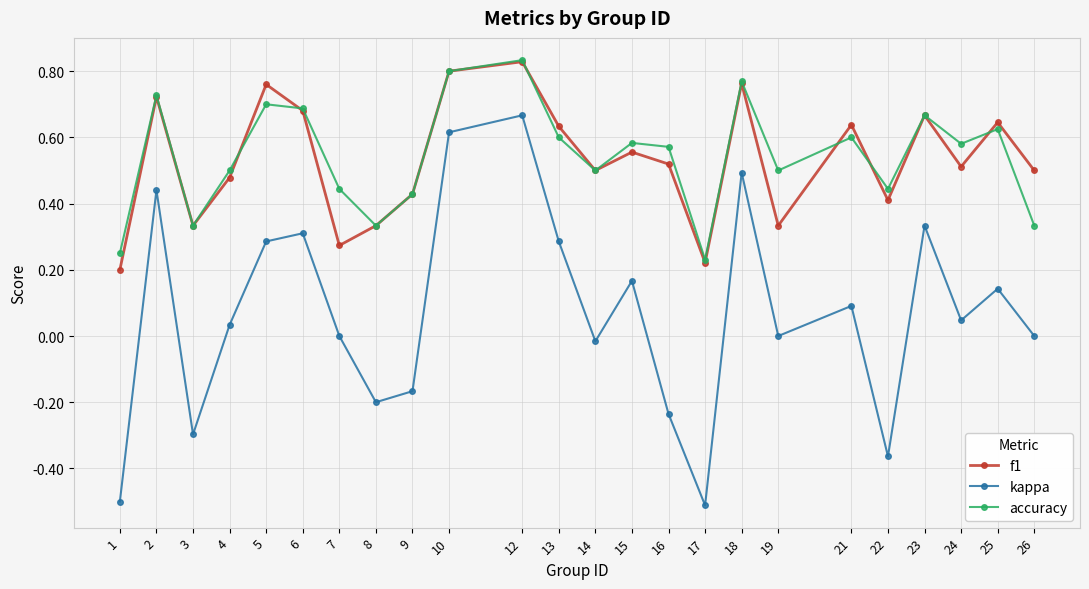

How many distinct data groups are displayed?

3